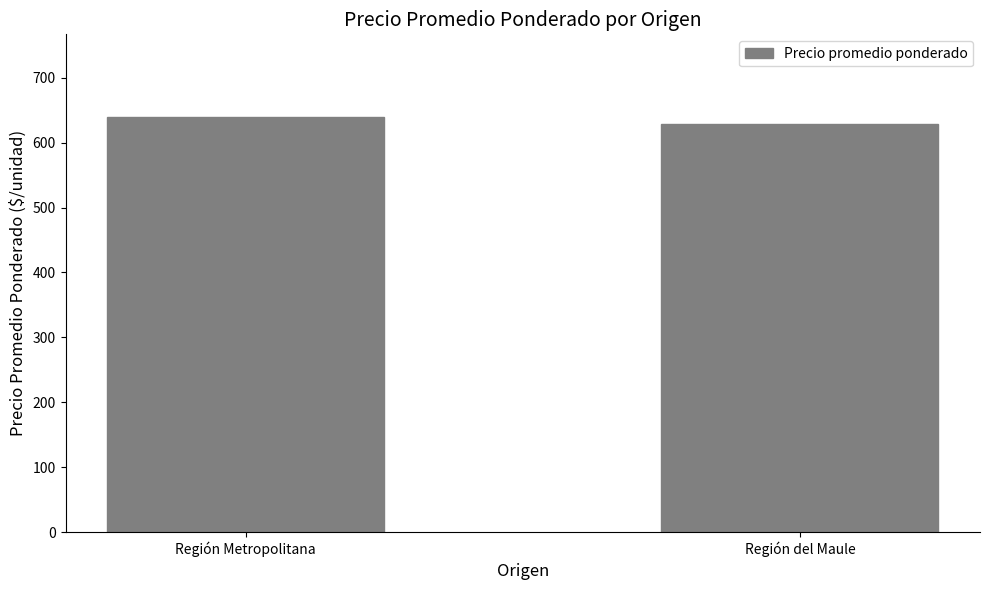

What position from the right is Región Metropolitana?

2